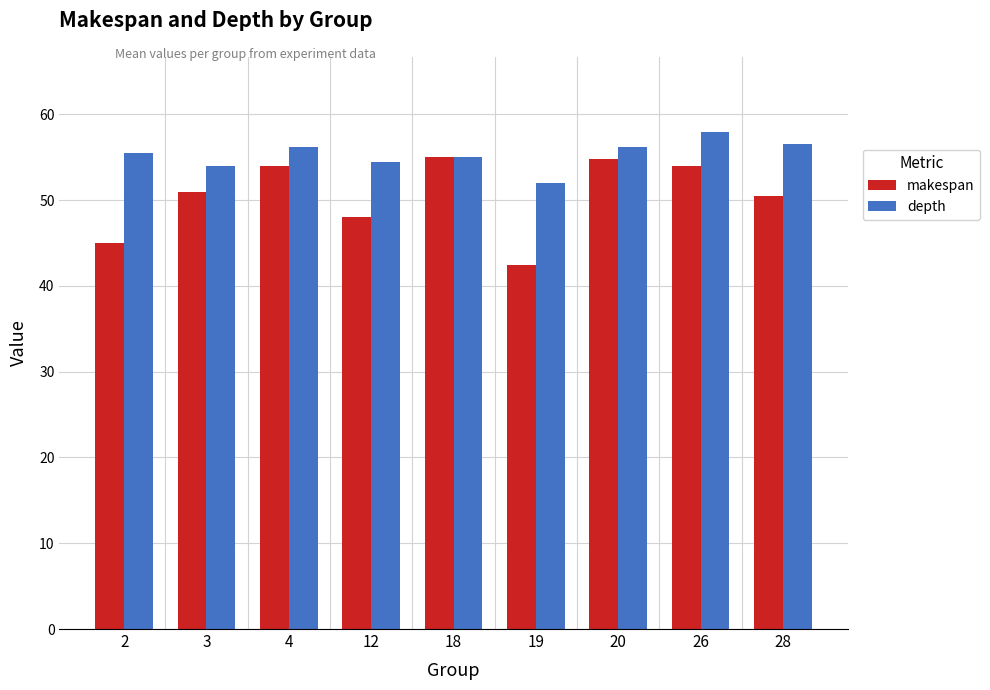

What value does the makespan series have at 4?

54.0